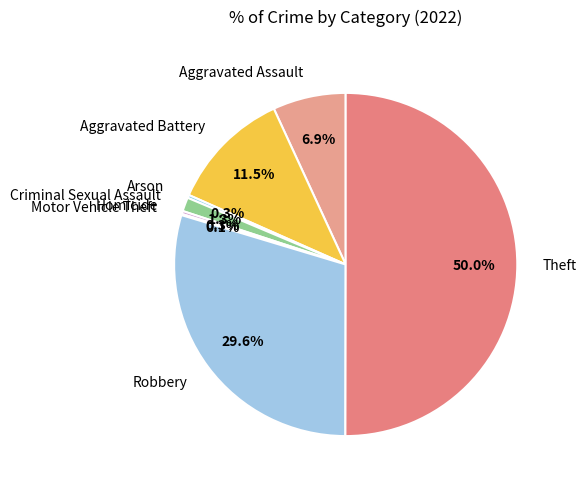

To the nearest percent, what is the difference between the largest and smallest slice percentages?

50%